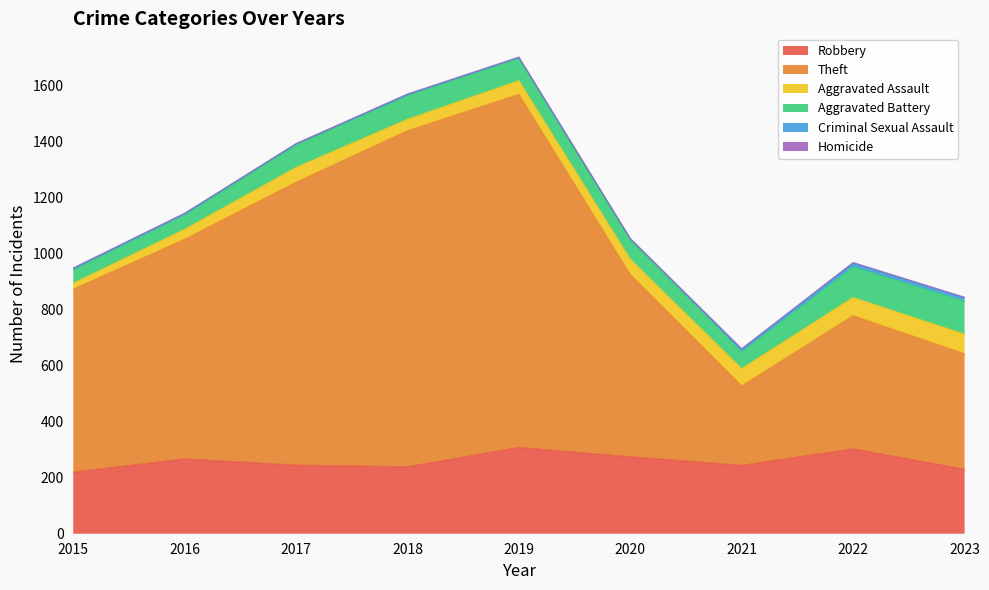

How many distinct data groups are displayed?

6